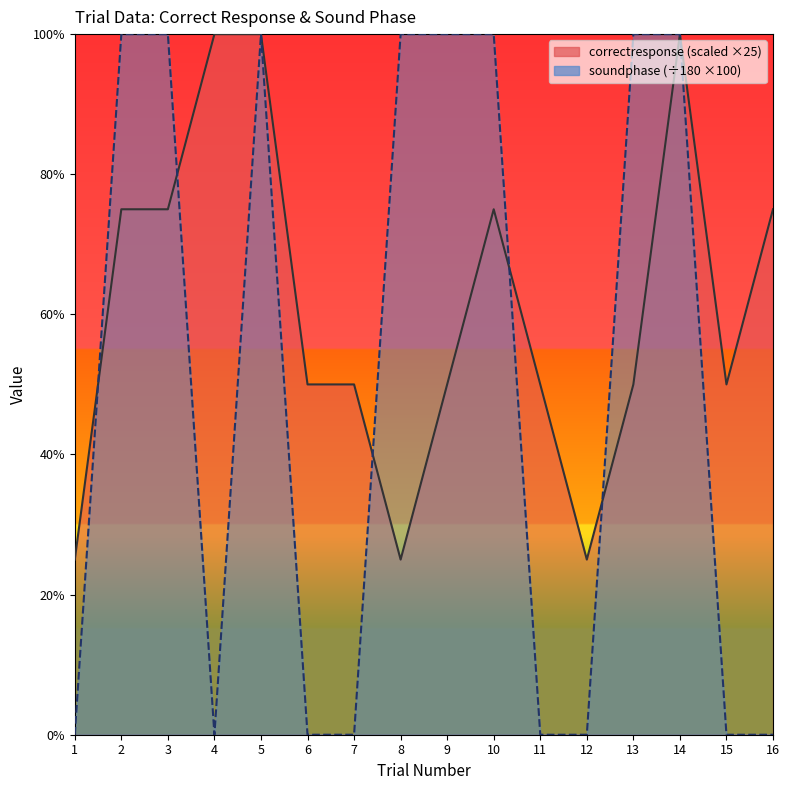

Which series has the largest total across all categories?

correctresponse_line